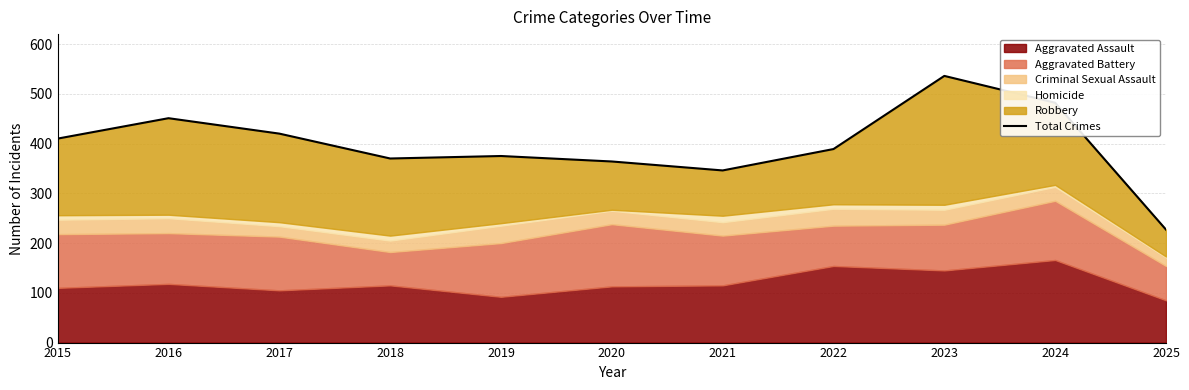

How many points are lower than both their immediate neighbors (excluding endpoints)?

2